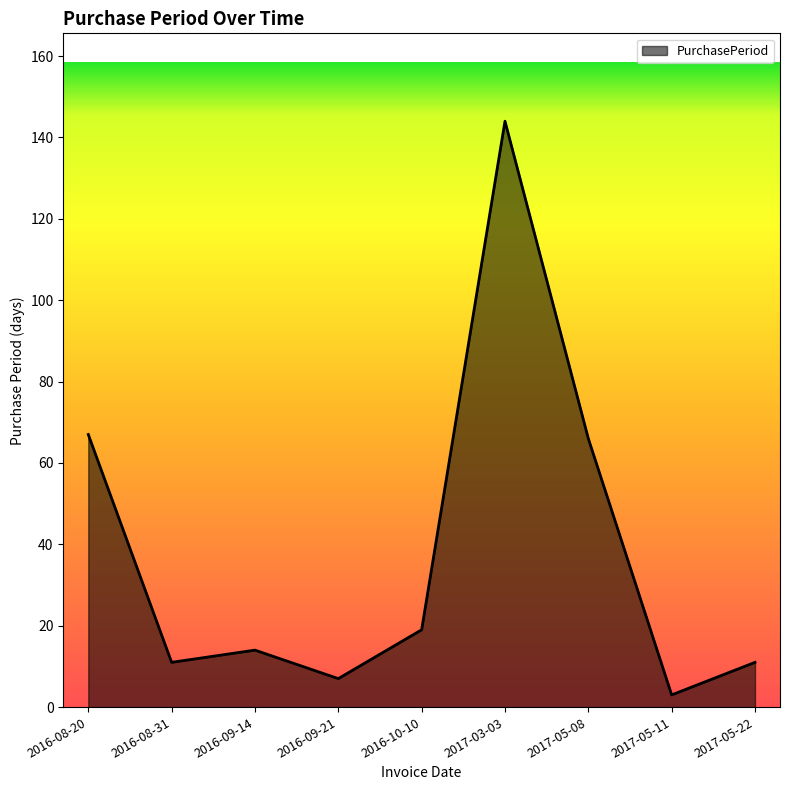

At which category does the data reach its first local peak?

2016-09-14